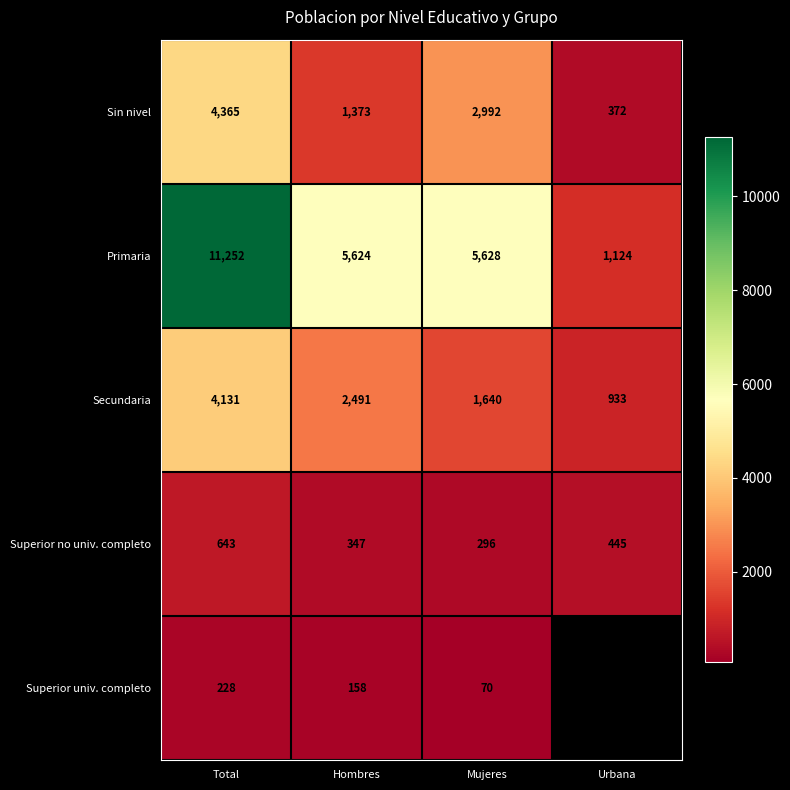

The Superior univ. completo series shows 158 at Hombres. True or false?

True